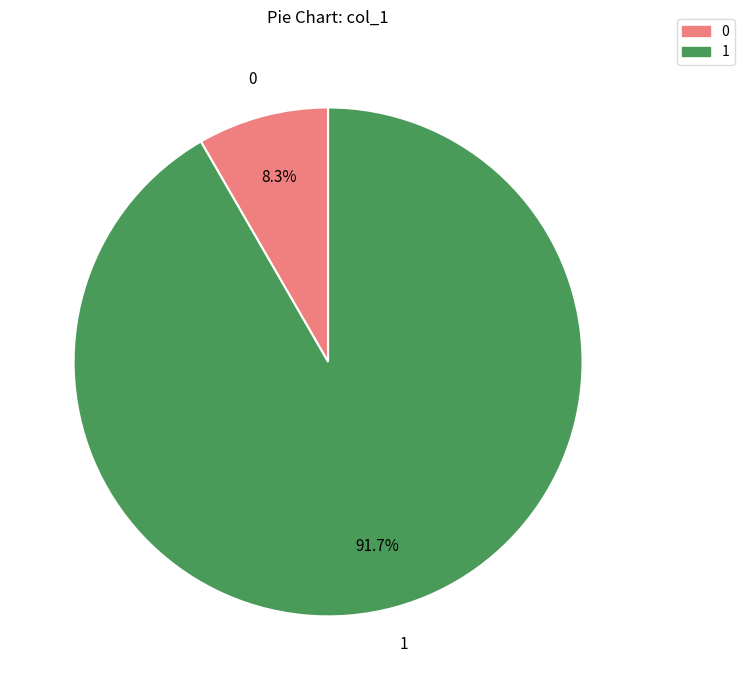

Is there any slice that represents more than half of the pie?

Yes